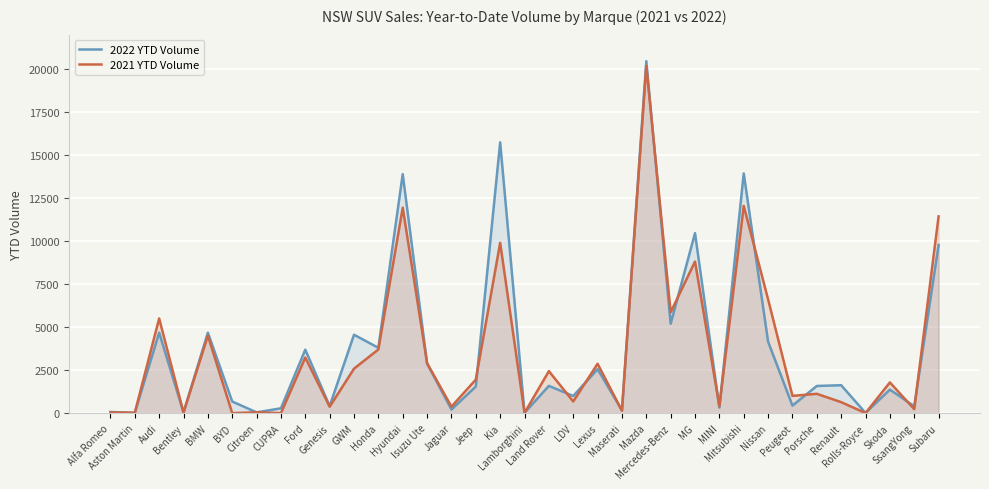

Reading left to right, transcribe all the data shown in this chart.

2022 YTD Volume: Alfa Romeo=69	Aston Martin=19	Audi=4680	Bentley=40	BMW=4679	BYD=677	Citroen=46	CUPRA=282	Ford=3689	Genesis=411	GWM=4558	Honda=3798	Hyundai=13893	Isuzu Ute=2878	Jaguar=213	Jeep=1546	Kia=15738	Lamborghini=20	Land Rover=1586	LDV=997	Lexus=2558	Maserati=160	Mazda=20460	Mercedes-Benz=5198	MG=10463	MINI=324	Mitsubishi=13935	Nissan=4154	Peugeot=440	Porsche=1579	Renault=1624	Rolls-Royce=13	Skoda=1369	SsangYong=400	Subaru=9775
2021 YTD Volume: Alfa Romeo=42	Aston Martin=22	Audi=5504	Bentley=37	BMW=4499	BYD=0	Citroen=52	CUPRA=0	Ford=3232	Genesis=375	GWM=2585	Honda=3701	Hyundai=11943	Isuzu Ute=2908	Jaguar=377	Jeep=1948	Kia=9903	Lamborghini=14	Land Rover=2440	LDV=680	Lexus=2870	Maserati=145	Mazda=20177	Mercedes-Benz=5865	MG=8811	MINI=403	Mitsubishi=12045	Nissan=6613	Peugeot=1005	Porsche=1124	Renault=639	Rolls-Royce=6	Skoda=1785	SsangYong=232	Subaru=11437